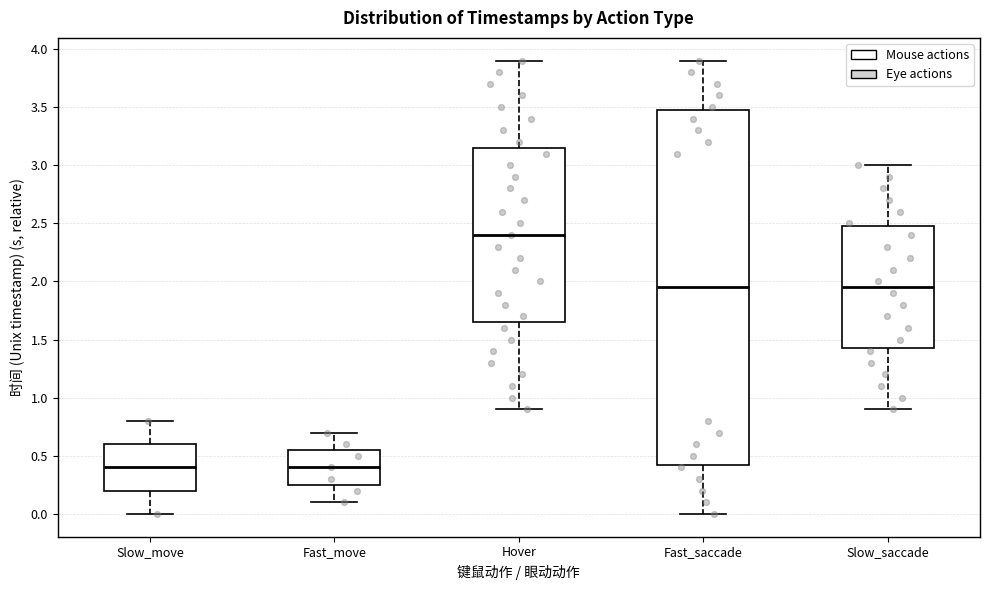

Which box's median line is the highest?

Hover